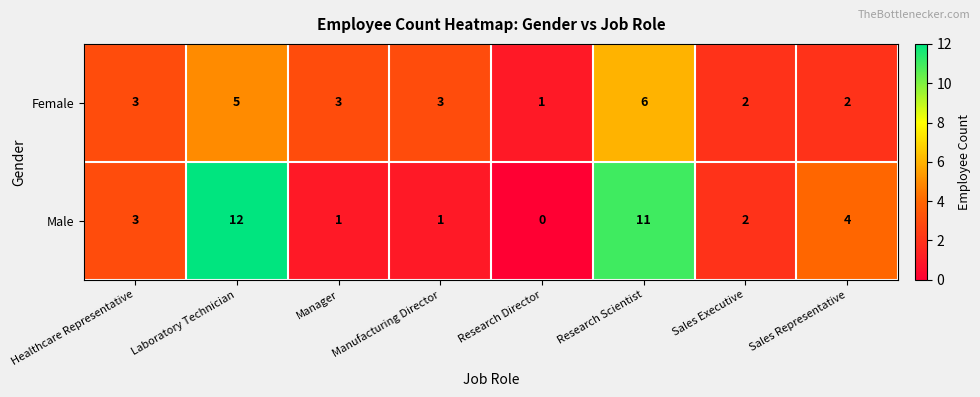

List the series in order of their overall mean, lowest first.

Female, Male